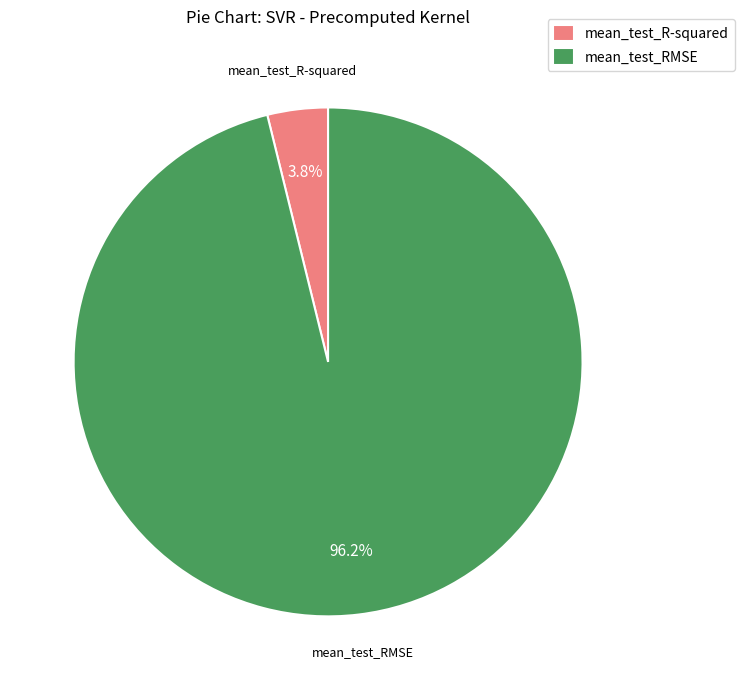

What is the total percentage of mean_test_RMSE and mean_test_R-squared?

100.0%